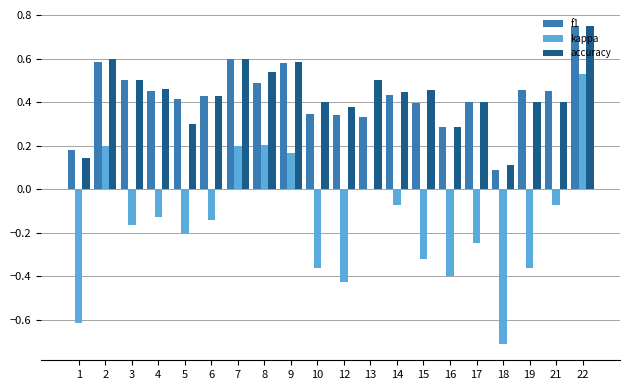

What is the sum of all accuracy values?

8.7